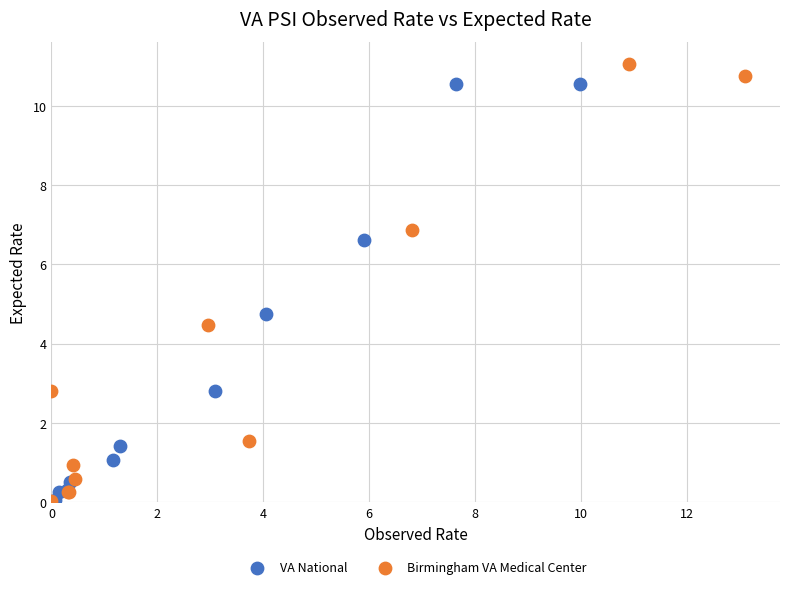

Which series has the largest Y range (max minus min)?

Birmingham VA Medical Center